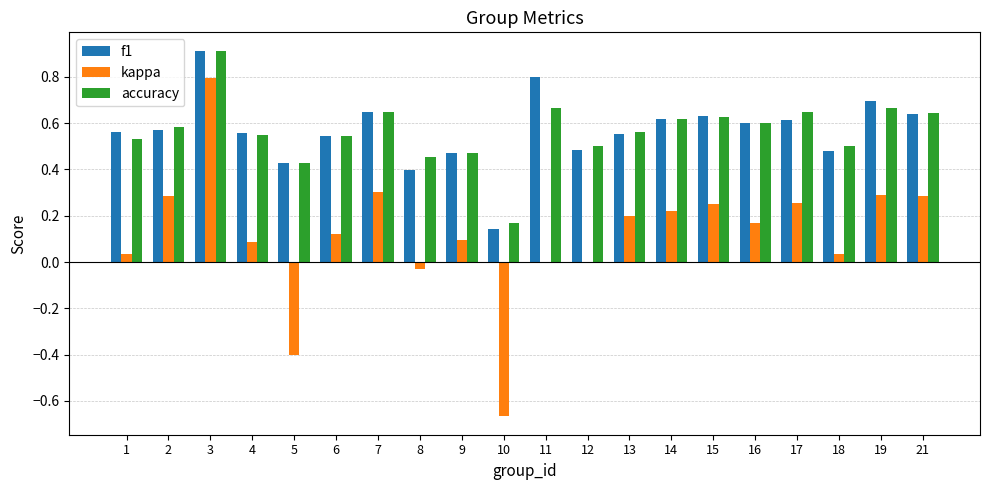

What is the maximum value for kappa?

0.8